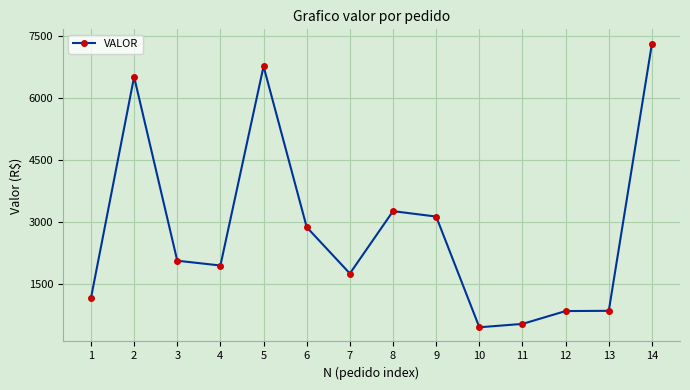

How many data points are less than 2071?

7